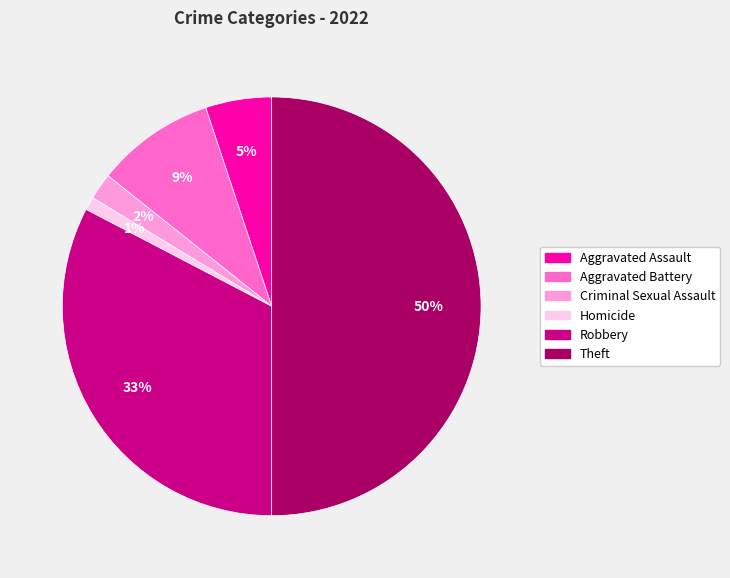

Do Homicide and Criminal Sexual Assault together represent more than half of the pie?

No